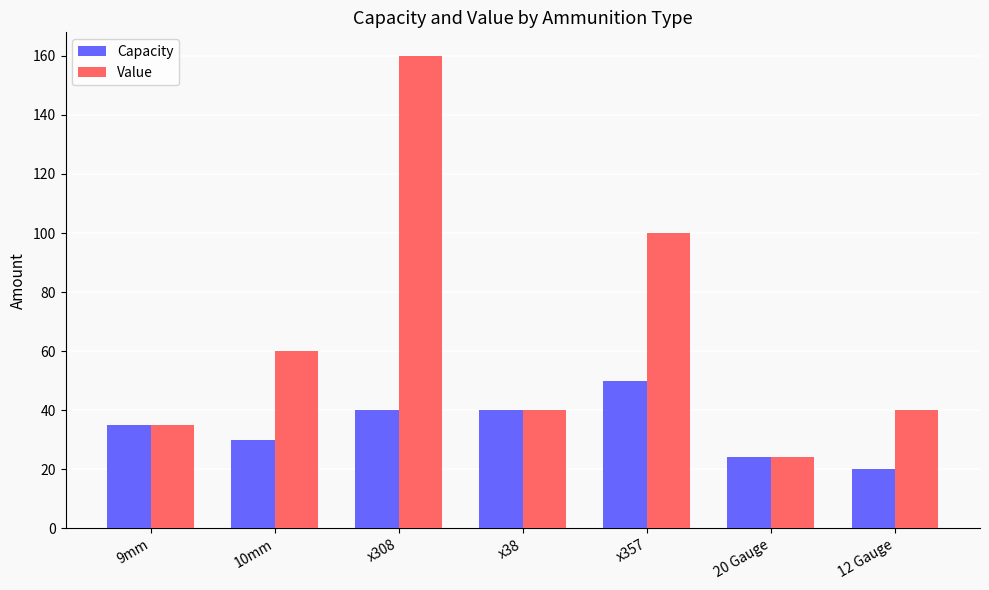

List the series in order of their peak value, highest first.

Value, Capacity